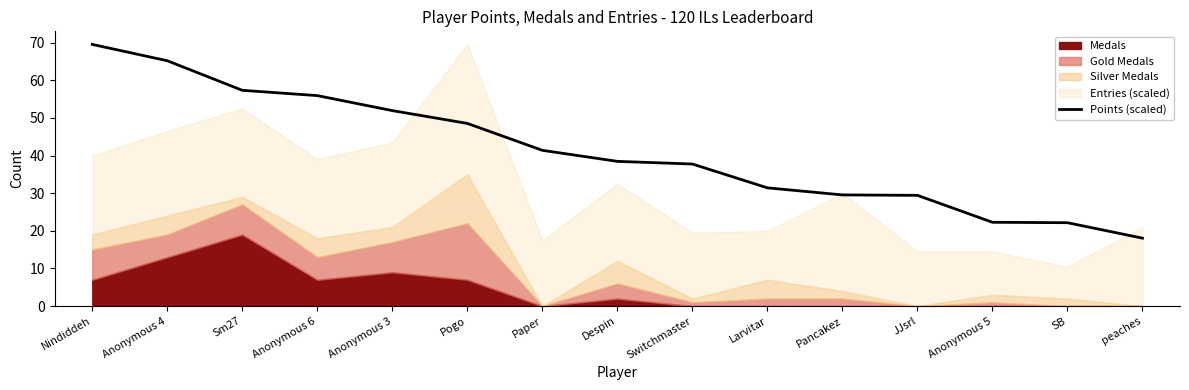

Which category has the lowest value across all series?

peaches